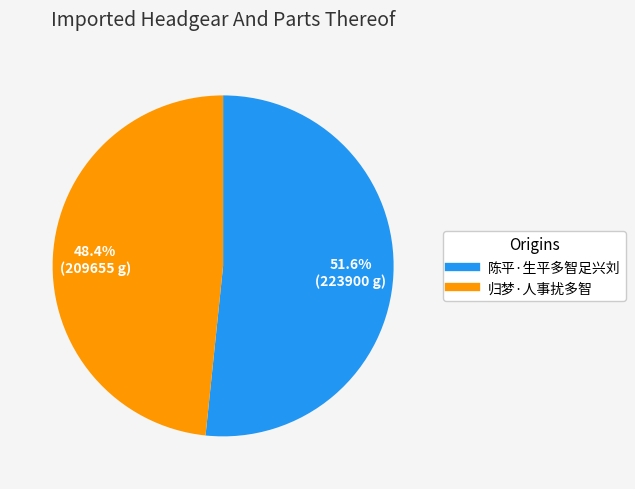

What percentage is NOT represented by 归梦·人事扰多智?

51.6%